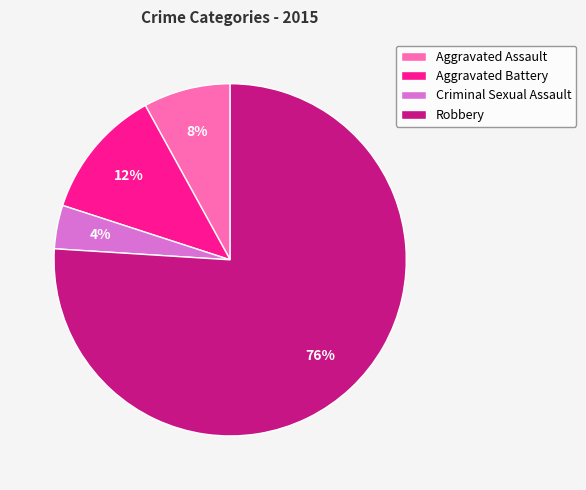

To the nearest percent, what percentage of the pie is Aggravated Assault?

8%